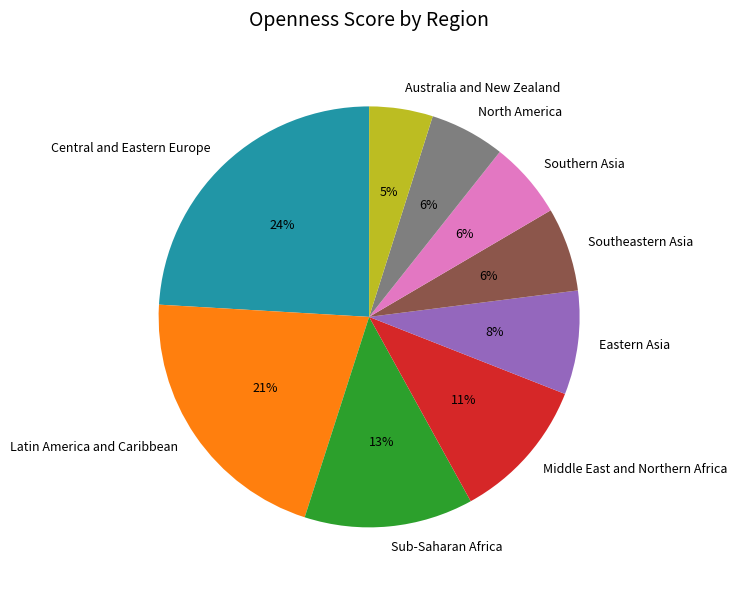

Which slice is the smallest?

Australia and New Zealand